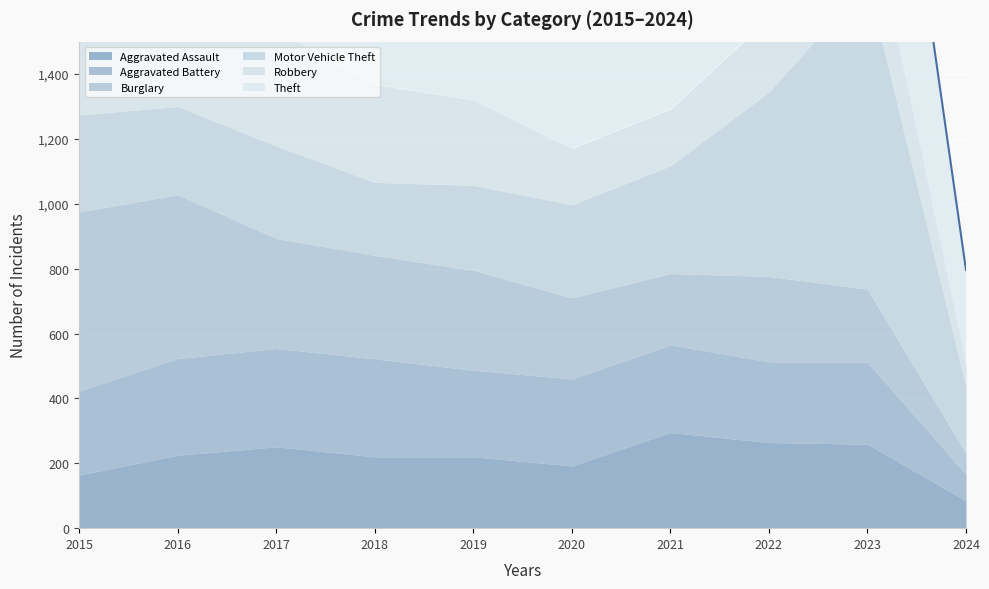

How many interior local peaks does the Robbery series have?

2